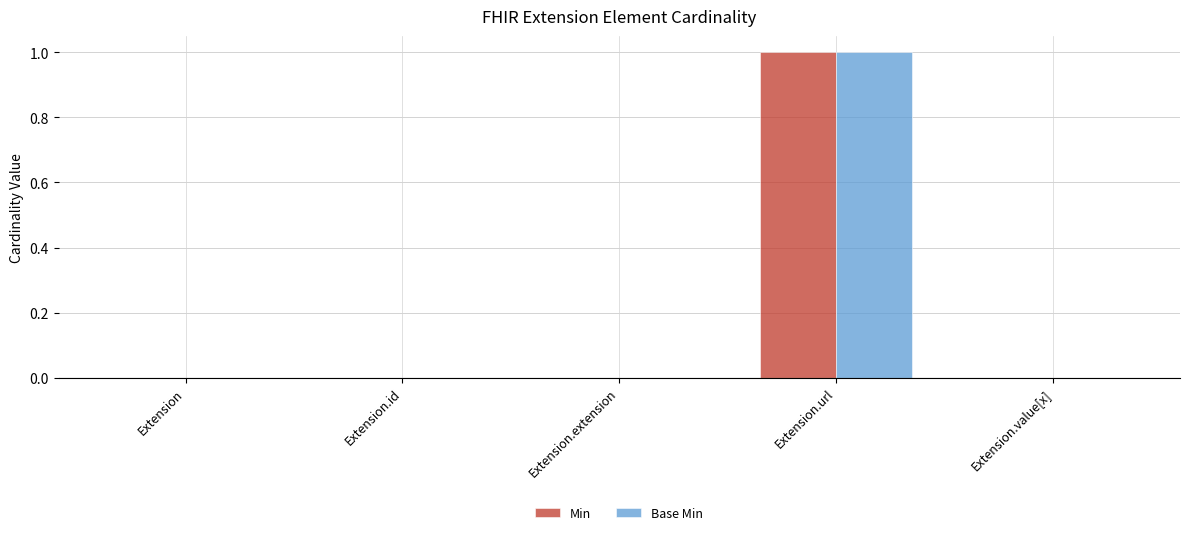

What is the maximum value for Base Min?

1